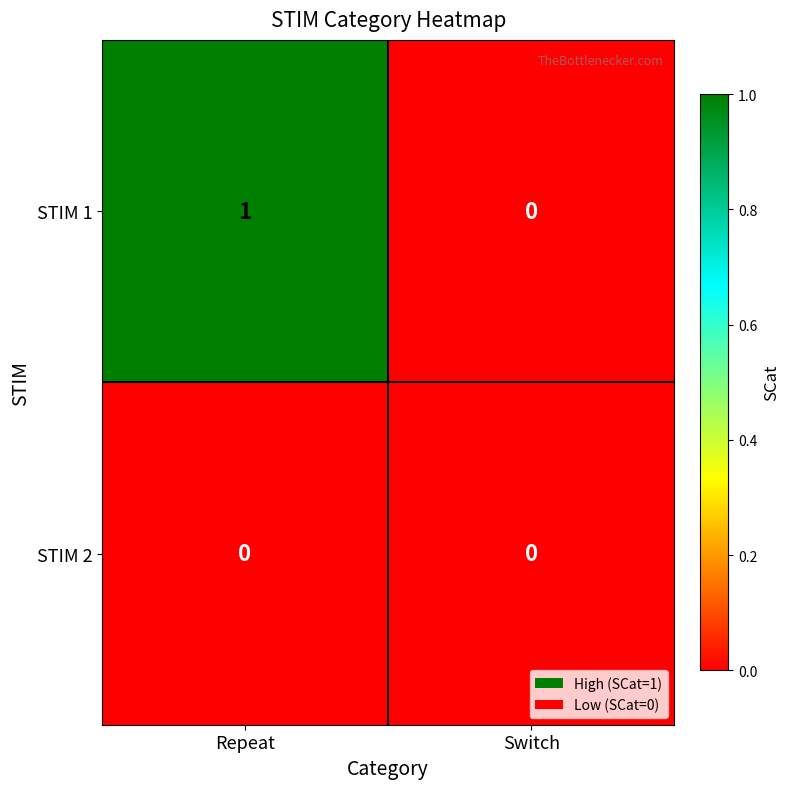

Reading right to left, what are all the values shown in this chart?

STIM 1: Switch=0	Repeat=1
STIM 2: Switch=0	Repeat=0